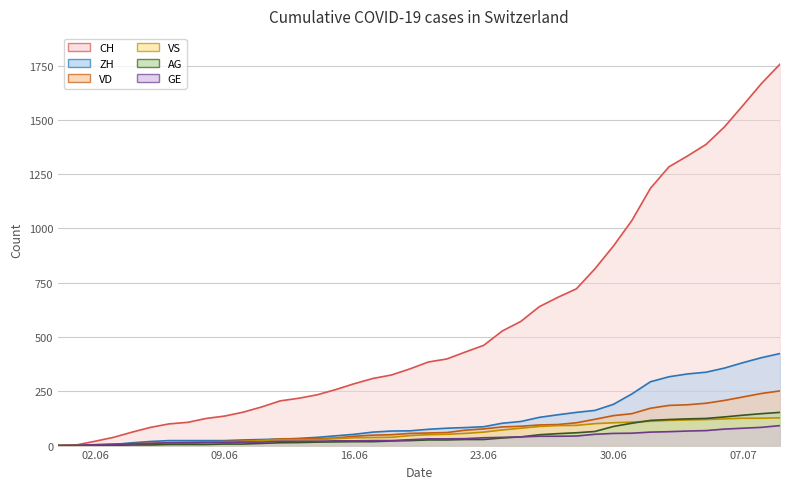

Where does the VD series first go above 58?

2020-06-21